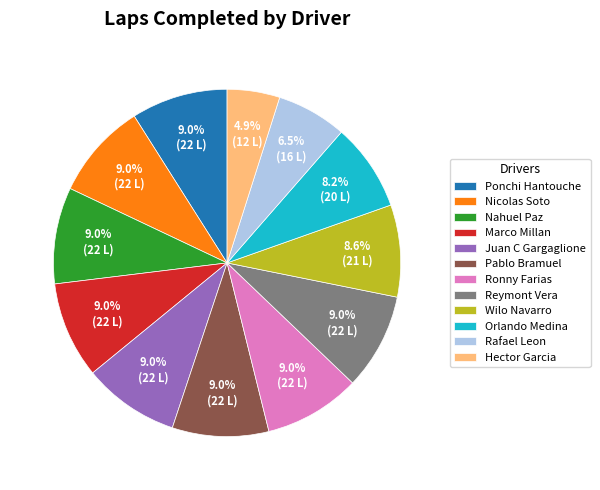

How many segments does this pie chart have?

12